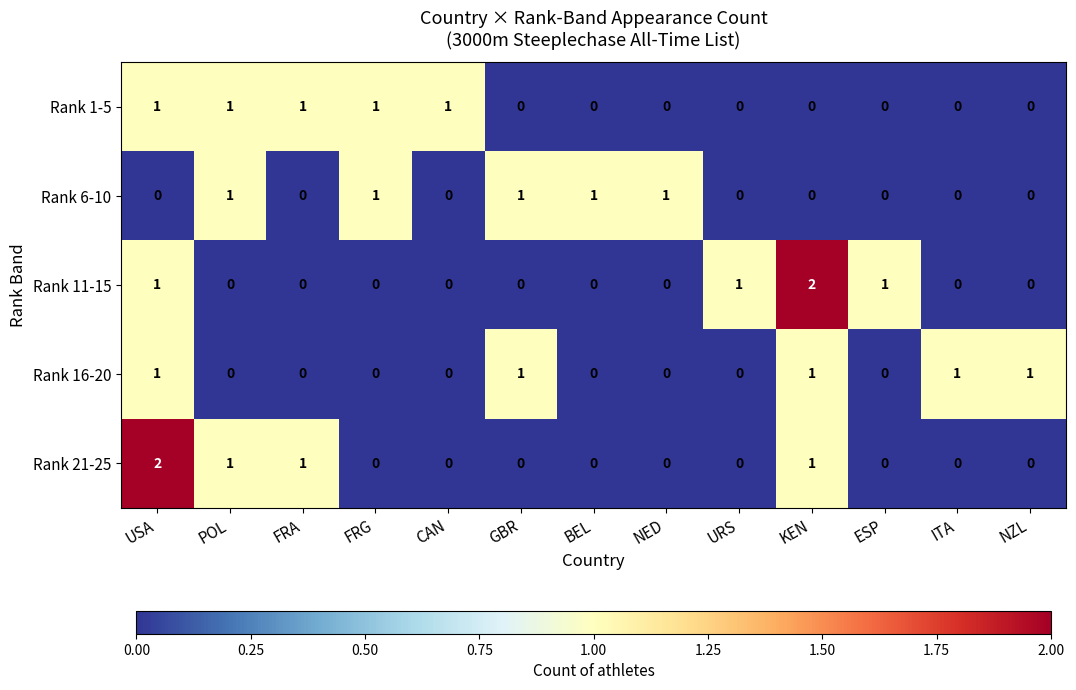

How many data points does each series have?

13